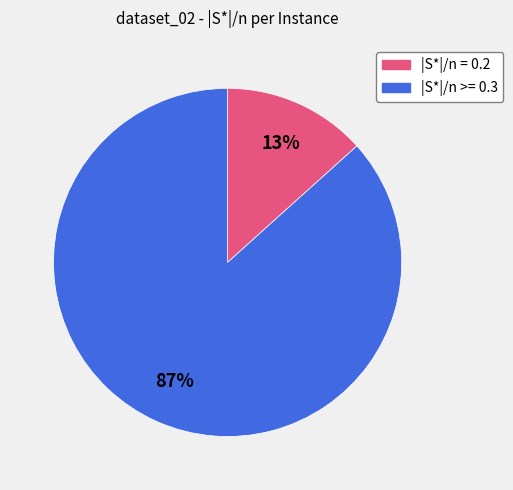

To the nearest percent, what is the average slice percentage?

50%